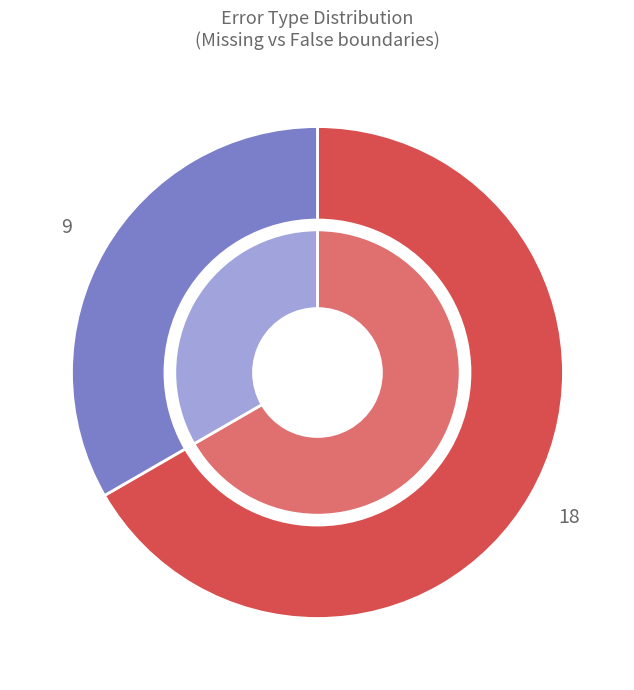

Which category accounts for the majority?

Missing